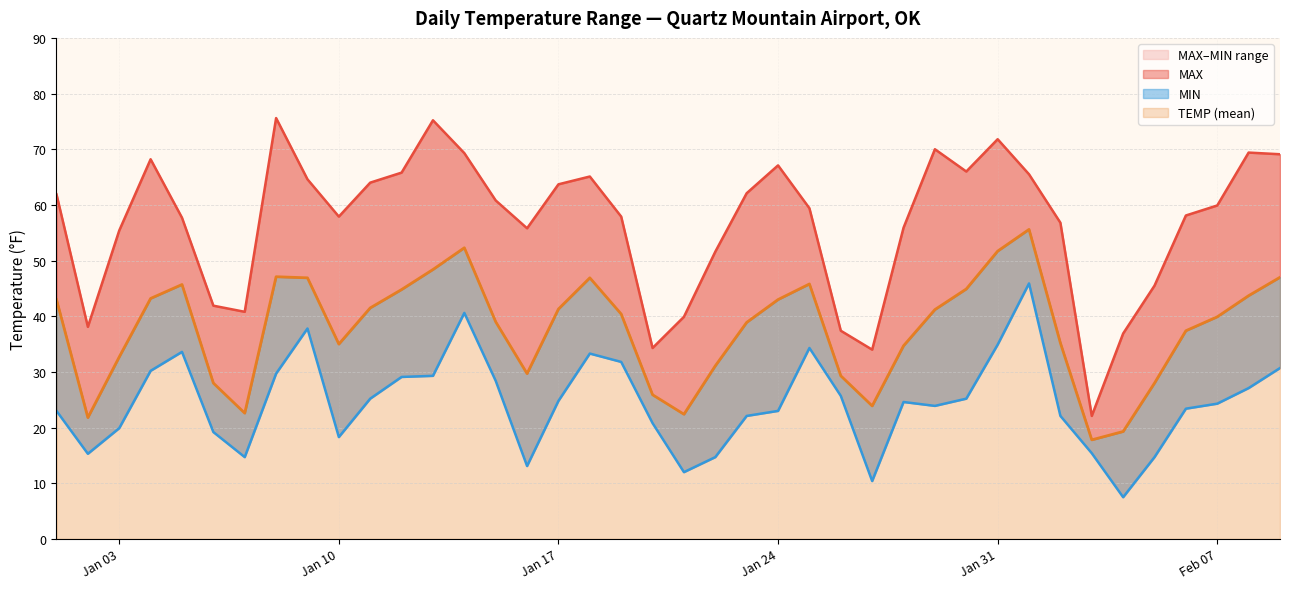

True or false: TEMP line and MIN line intersect in this chart.

False